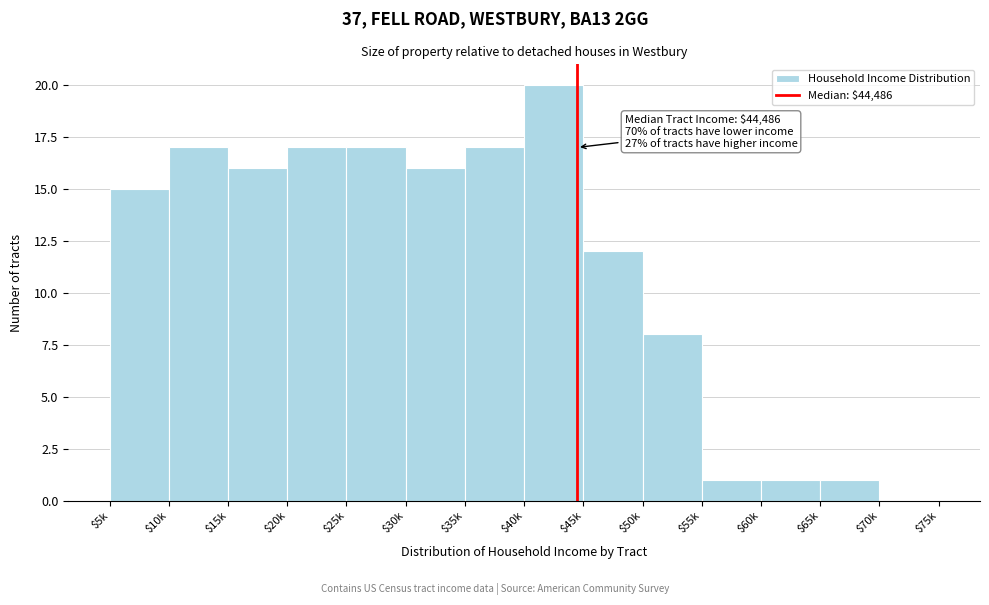

Is it true that the value at $10k is 6?

False